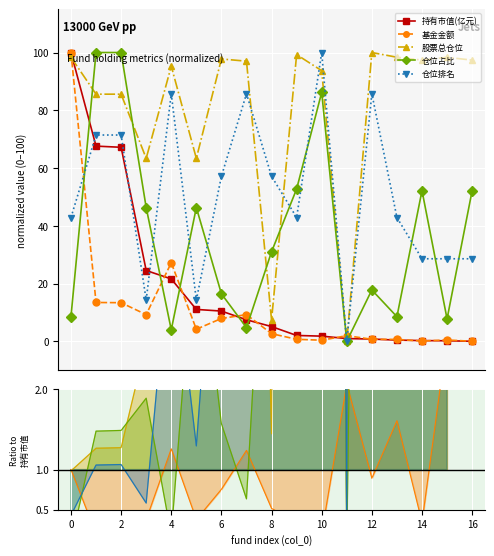

How many lines are shown in the chart?

5